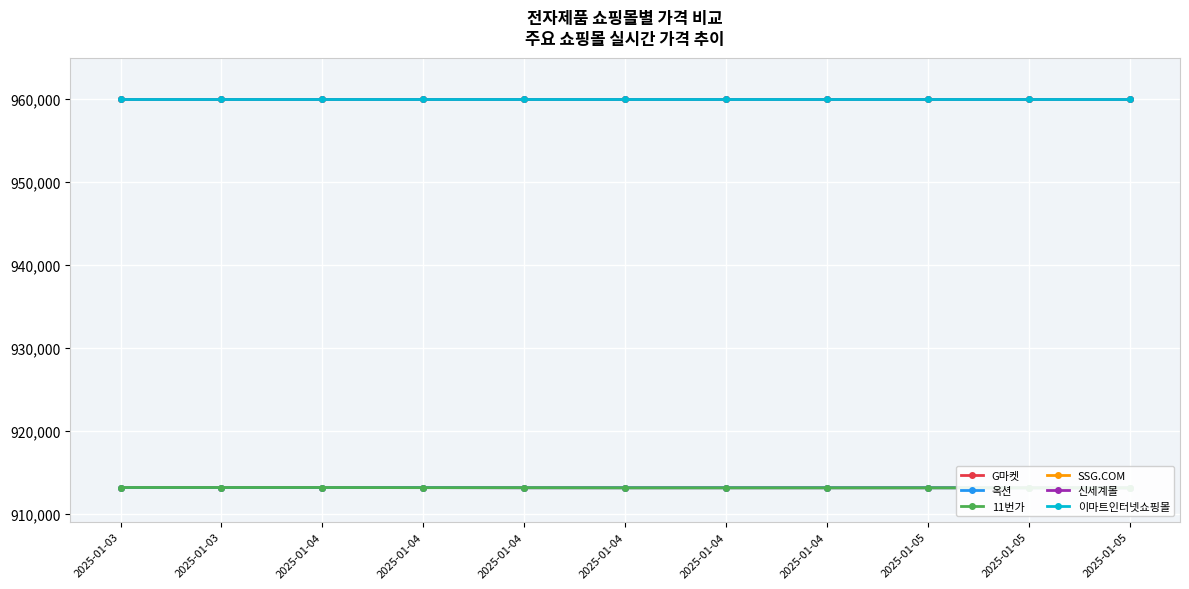

List the series in order of their peak value, lowest first.

G마켓, 옥션, 11번가, SSG.COM, 신세계몰, 이마트인터넷쇼핑몰